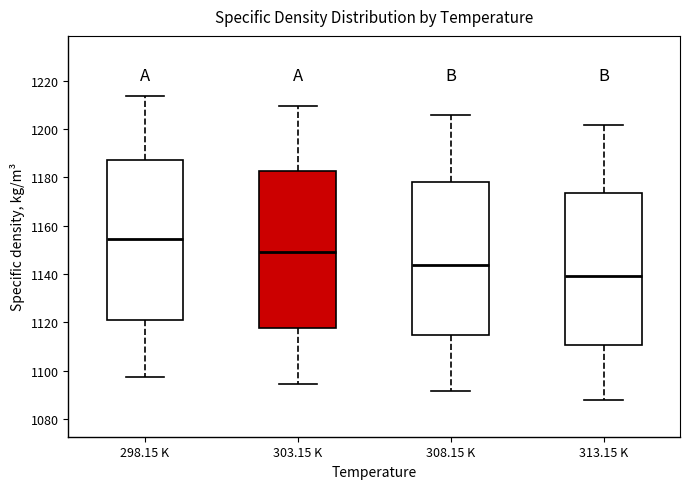

Reading left to right, transcribe this box plot: for each box, give where its median line is, the range the box spans, and where its two whiskers end, as read against the y-axis. The values are not printed on the chart, so give them approximately, as read against the axis.

298.15 K: median 1154, box 1120 to 1188, whiskers 1098 to 1214
303.15 K: median 1150, box 1118 to 1182, whiskers 1094 to 1210
308.15 K: median 1144, box 1114 to 1178, whiskers 1092 to 1206
313.15 K: median 1140, box 1110 to 1174, whiskers 1088 to 1202